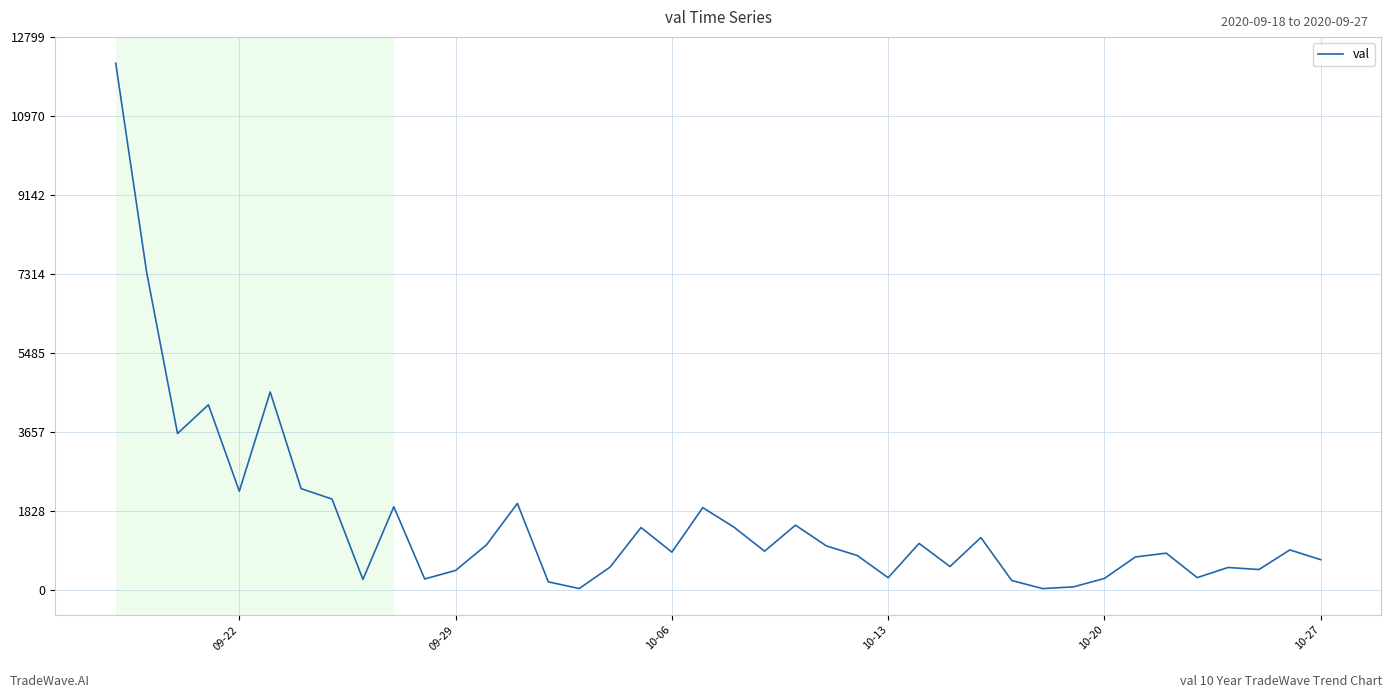

Does the chart have visible grid lines?

Yes